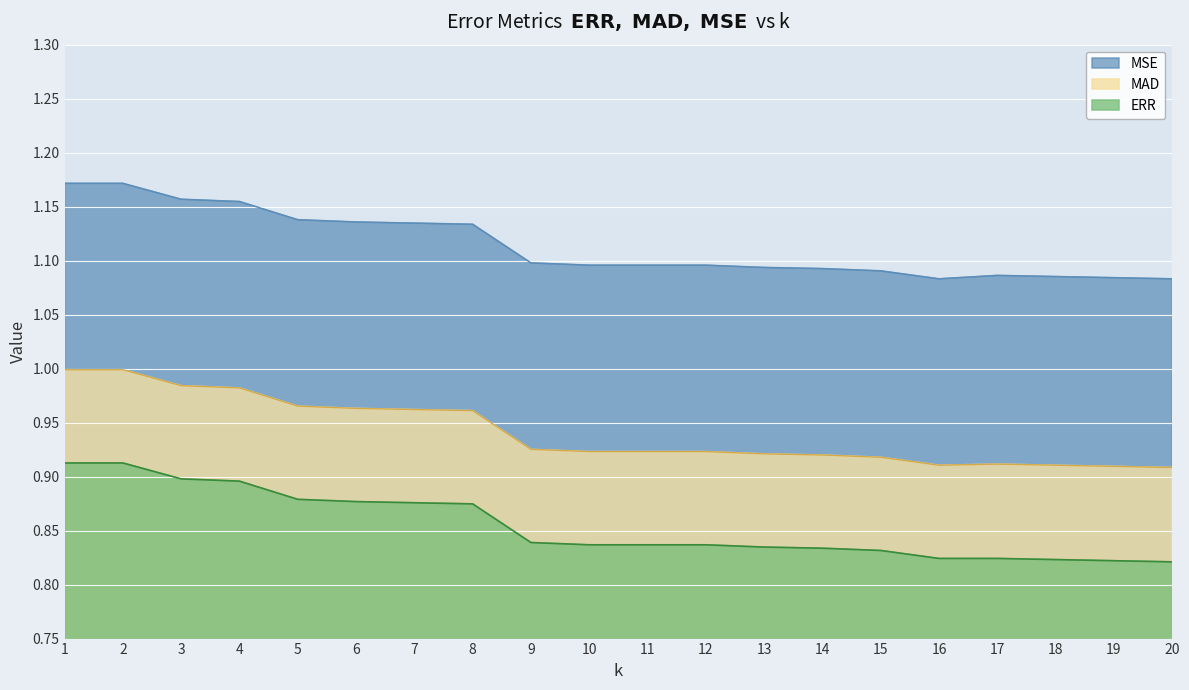

Does the chart display data point markers on the line(s)?

No